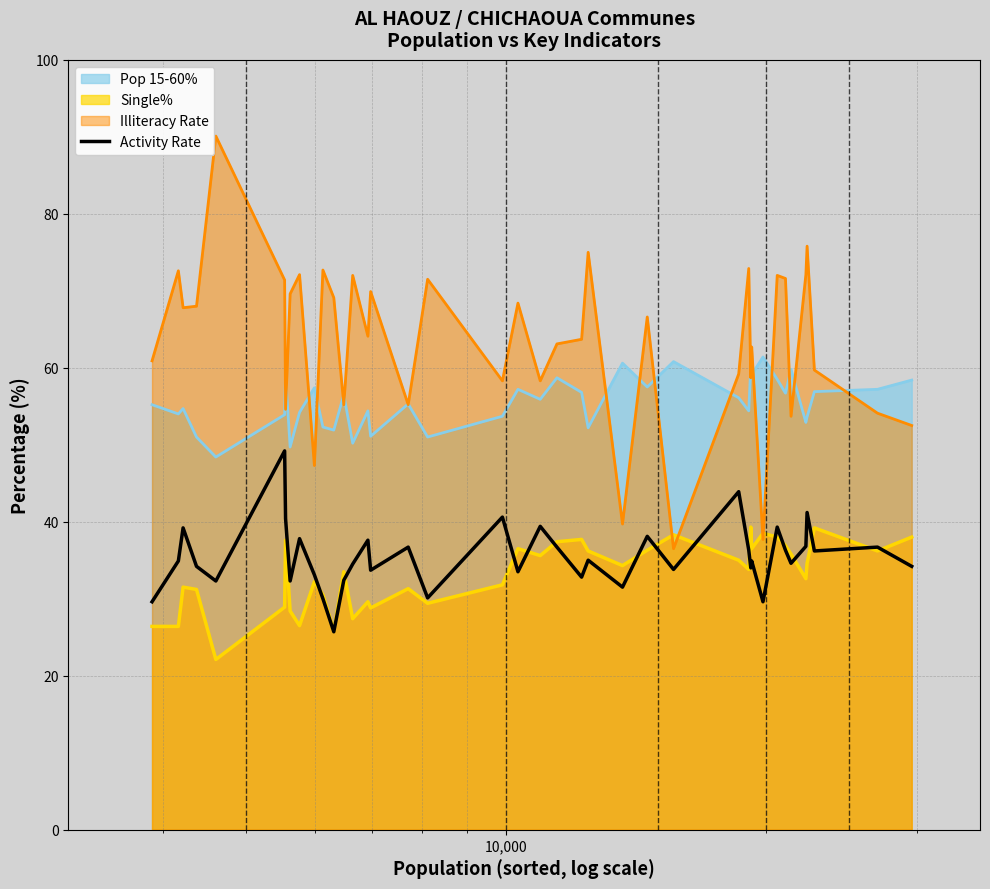

What is the smallest value displayed?

22.1